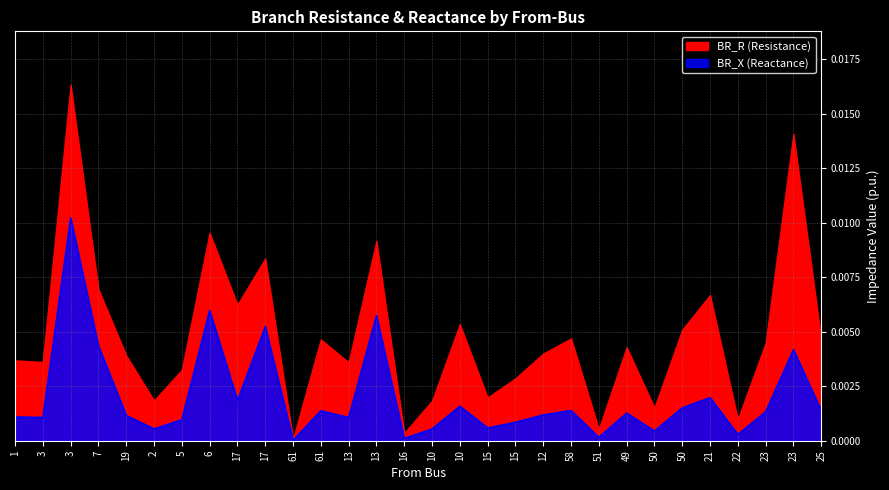

The value at 23 is 0.0. True or false?

False